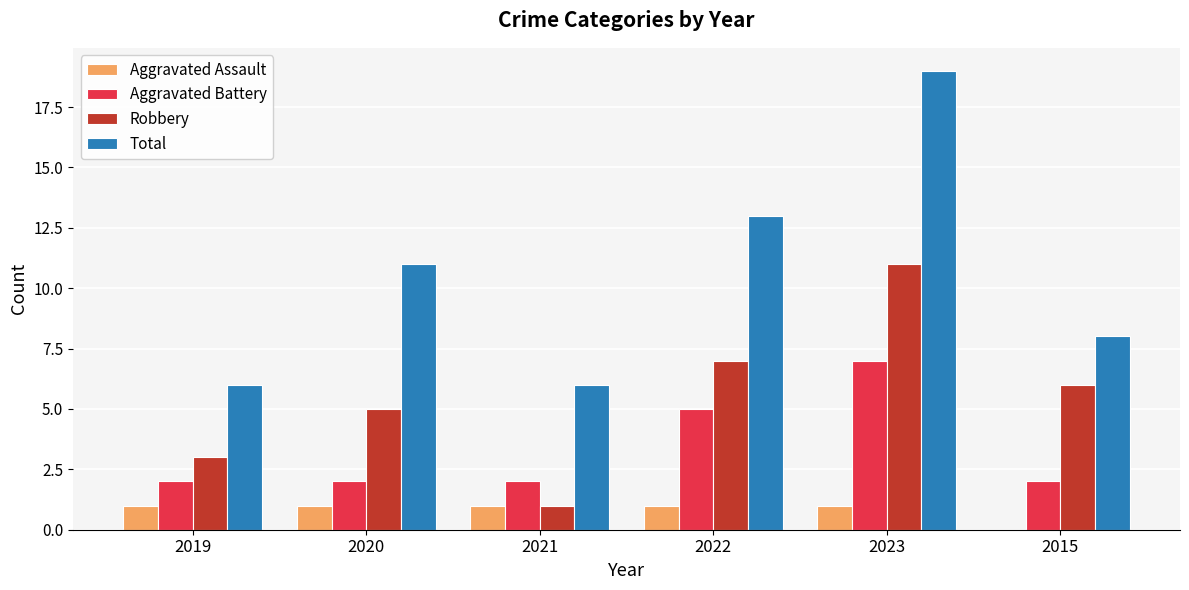

What is the difference between the Total values at 2022 and 2015?

5